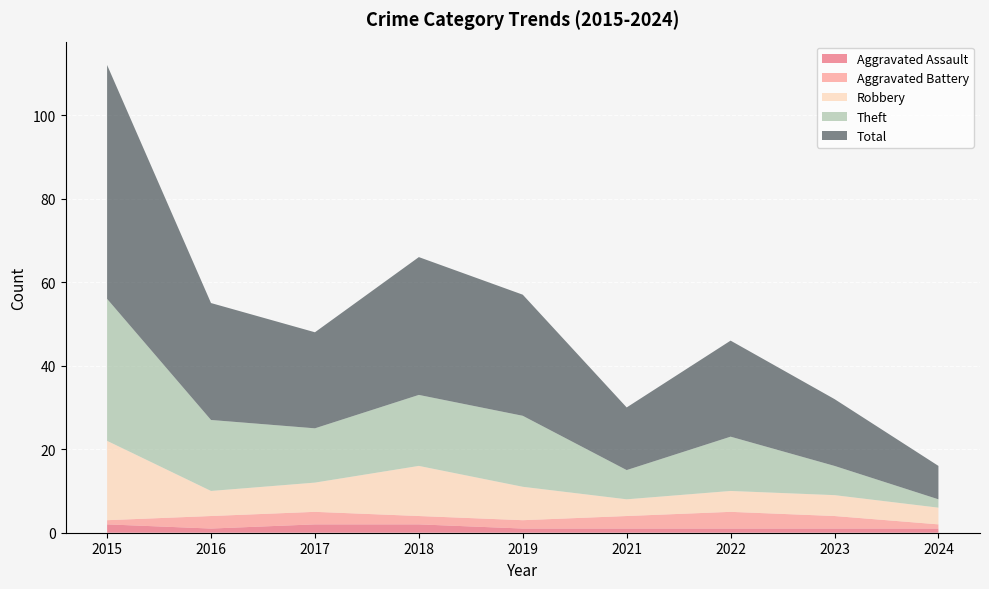

Reading right to left, what are all the values shown in this chart?

Aggravated Assault: 2024=1	2023=1	2022=1	2021=1	2019=1	2018=2	2017=2	2016=1	2015=2
Aggravated Battery: 2024=1	2023=3	2022=4	2021=3	2019=2	2018=2	2017=3	2016=3	2015=1
Robbery: 2024=4	2023=5	2022=5	2021=4	2019=8	2018=12	2017=7	2016=6	2015=19
Theft: 2024=2	2023=7	2022=13	2021=7	2019=17	2018=17	2017=13	2016=17	2015=34
Total: 2024=8	2023=16	2022=23	2021=15	2019=29	2018=33	2017=23	2016=28	2015=56